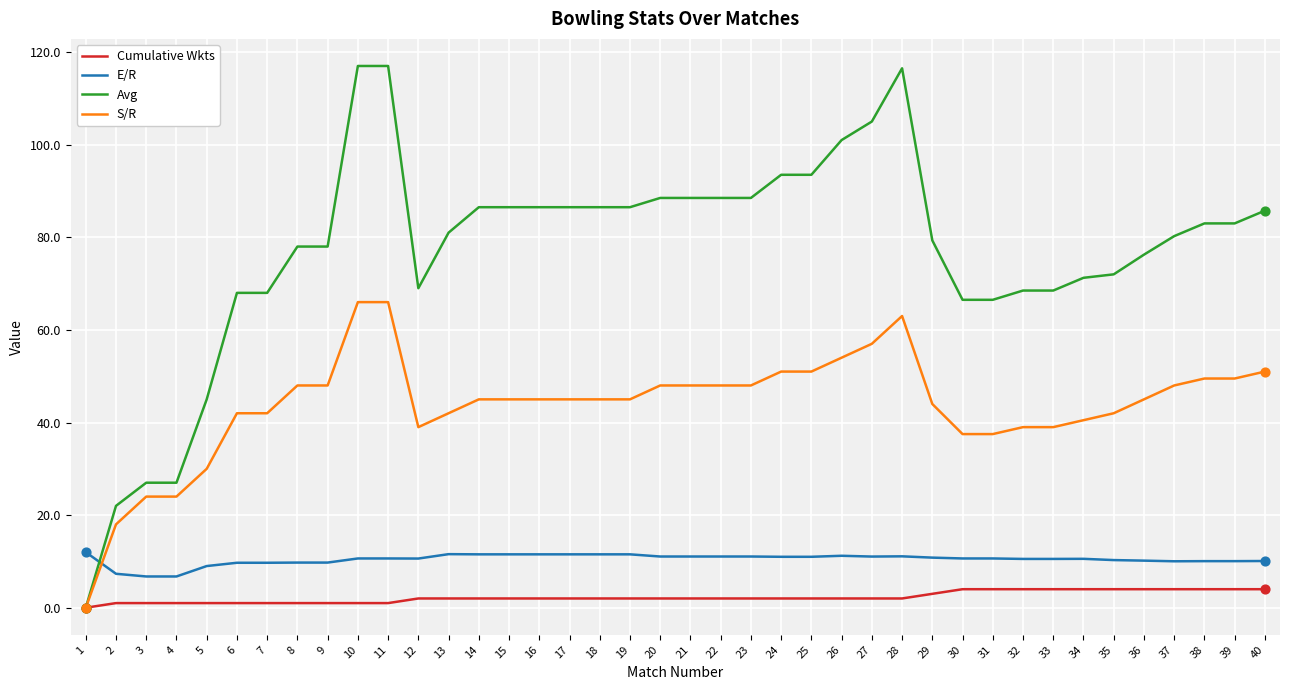

Which series has the largest total across all categories?

Avg